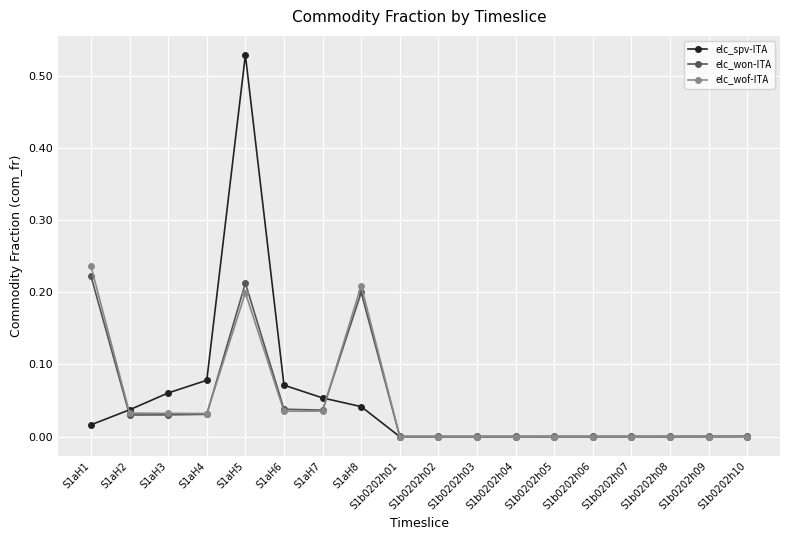

At which category is the sum across all series the highest?

S1aH5